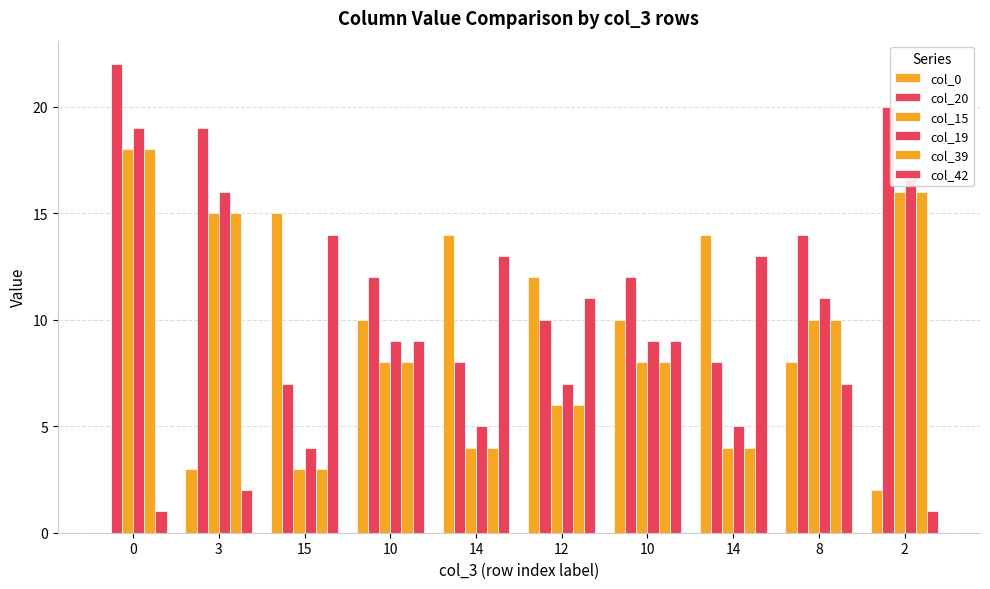

Reading left to right, extract all data points from this chart.

col_0: 0=0	3=3	15=15	10=10	14=14	12=12	10=10	14=14	8=8	2=2
col_20: 0=22	3=19	15=7	10=12	14=8	12=10	10=12	14=8	8=14	2=20
col_15: 0=18	3=15	15=3	10=8	14=4	12=6	10=8	14=4	8=10	2=16
col_19: 0=19	3=16	15=4	10=9	14=5	12=7	10=9	14=5	8=11	2=17
col_39: 0=18	3=15	15=3	10=8	14=4	12=6	10=8	14=4	8=10	2=16
col_42: 0=1	3=2	15=14	10=9	14=13	12=11	10=9	14=13	8=7	2=1